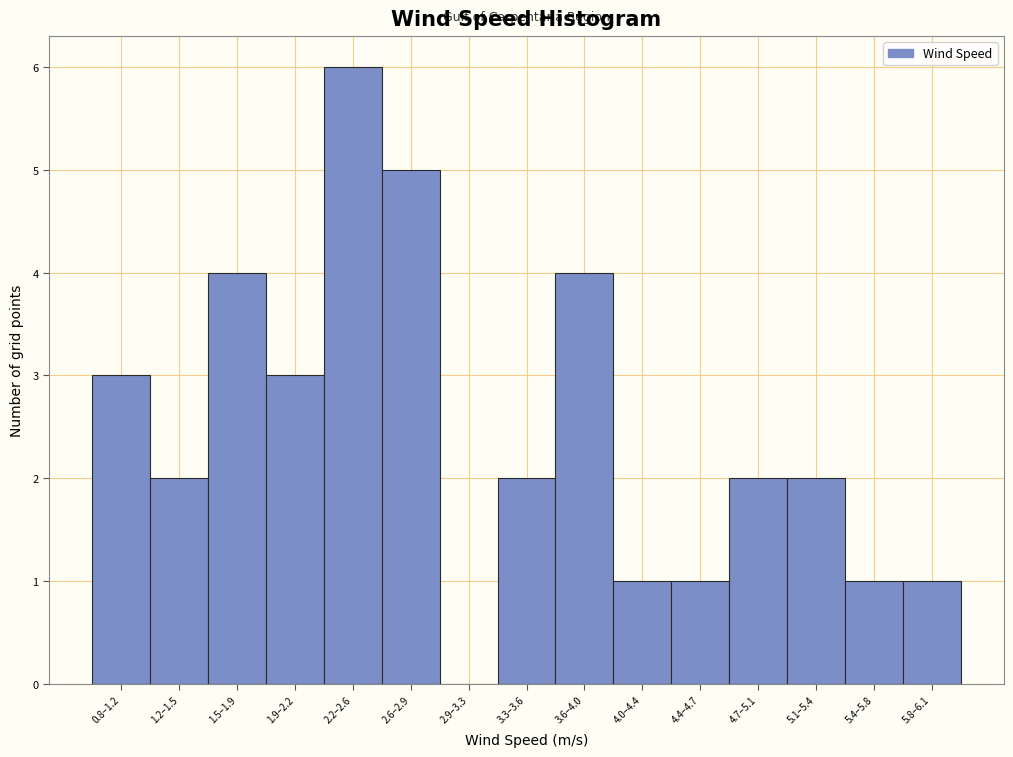

Reading left to right, what are all the values shown in this chart?

0.8–1.2=3	1.2–1.5=2	1.5–1.9=4	1.9–2.2=3	2.2–2.6=6	2.6–2.9=5	2.9–3.3=0	3.3–3.6=2	3.6–4.0=4	4.0–4.4=1	4.4–4.7=1	4.7–5.1=2	5.1–5.4=2	5.4–5.8=1	5.8–6.1=1